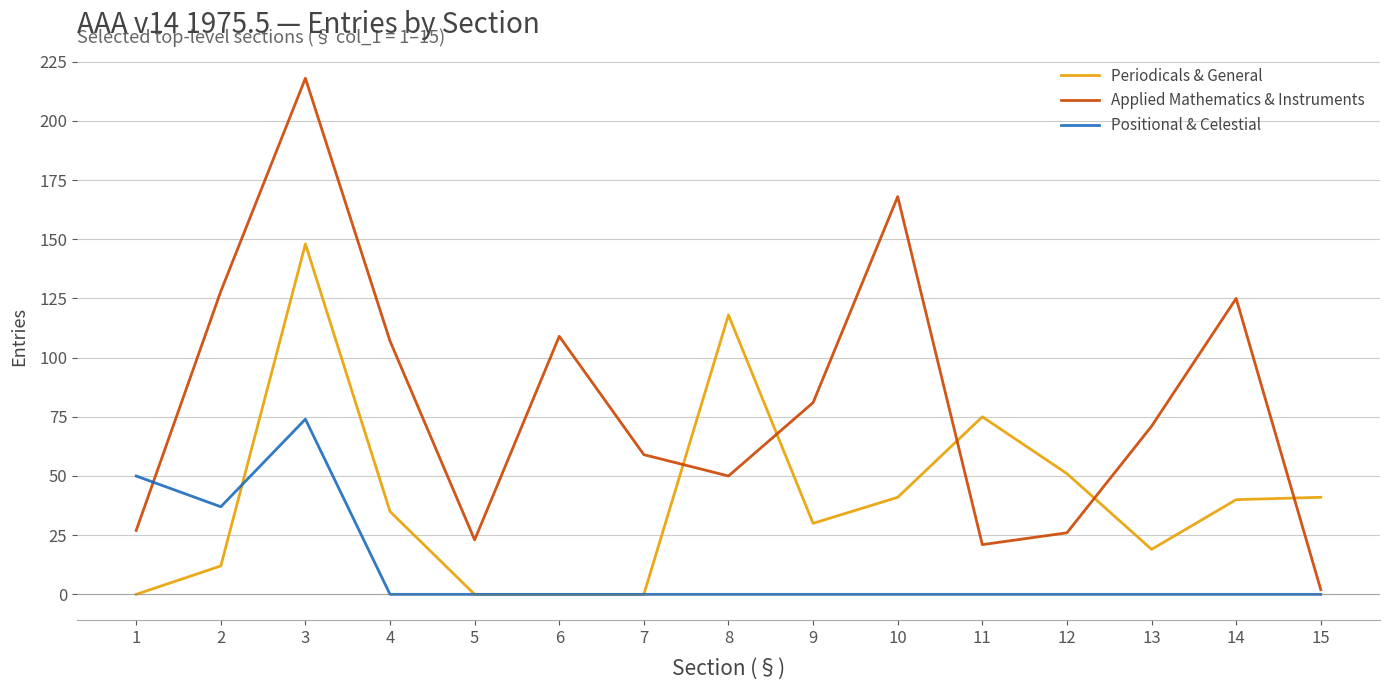

At how many categories does at least one series exceed 97?

7